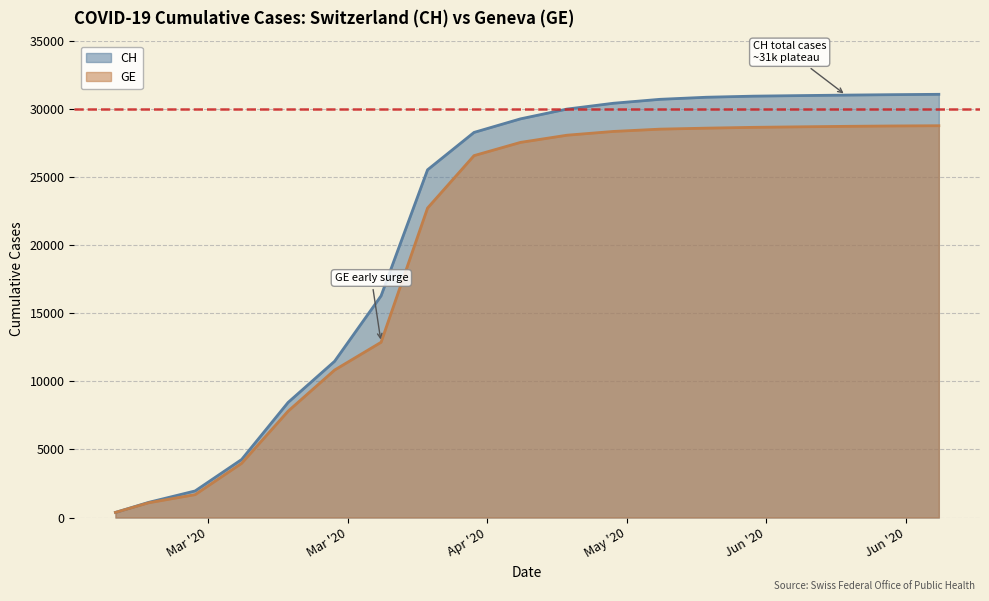

Count the number of categories in the chart.

19